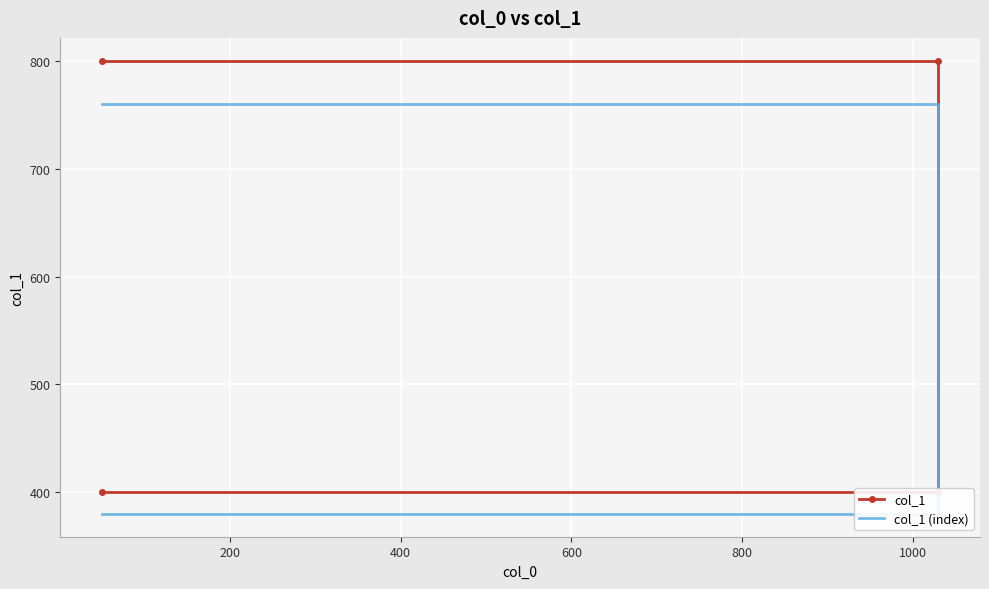

True or false: col_1 (index) has a value of 1070 at 0.

False